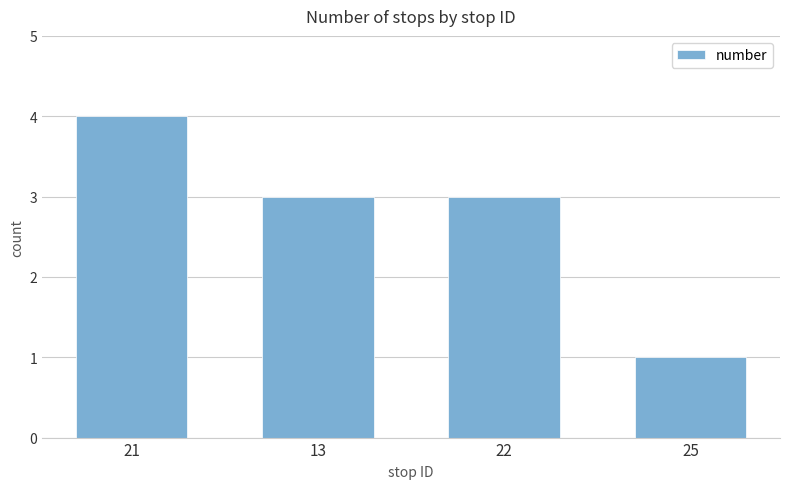

What position from the left is 21?

1